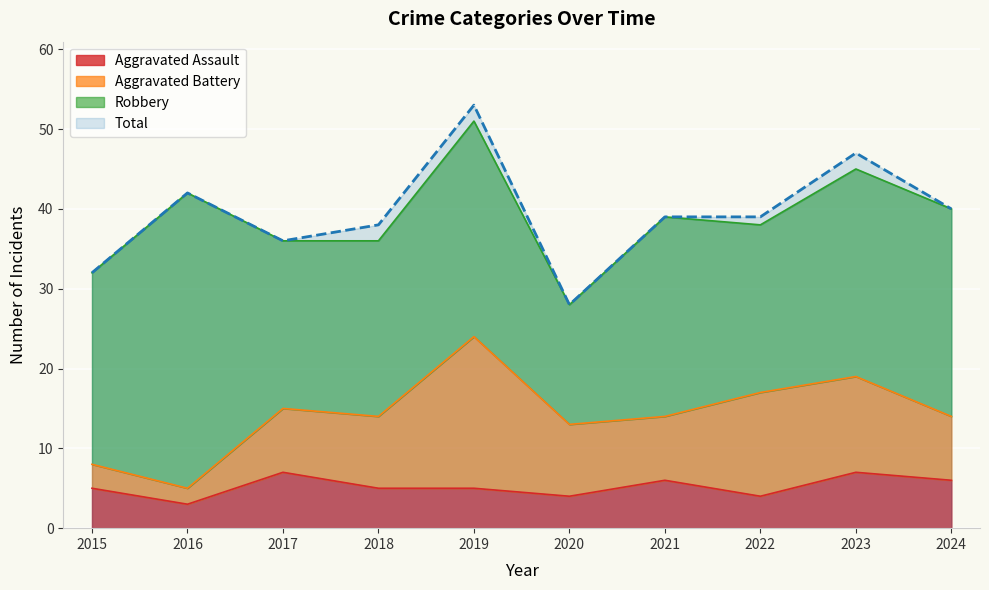

What is the lowest value of the Aggravated Assault series?

3